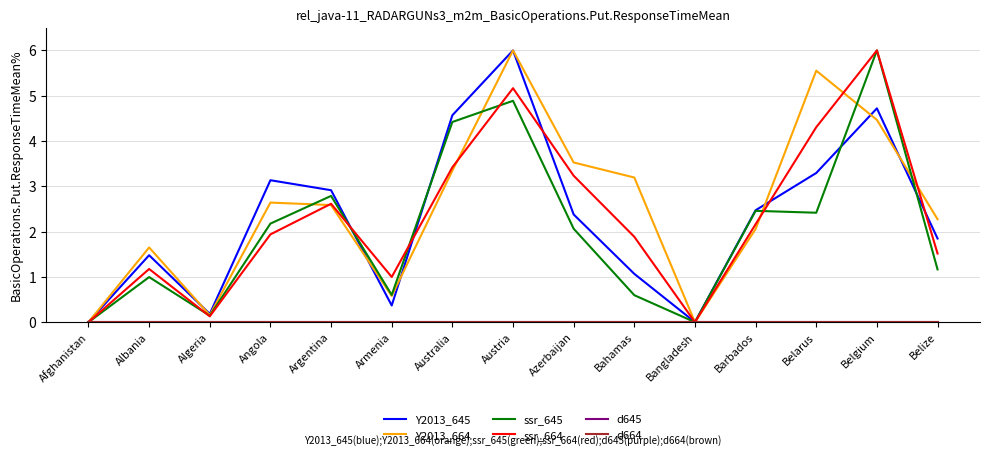

Is this an area chart (filled region under the line)?

No